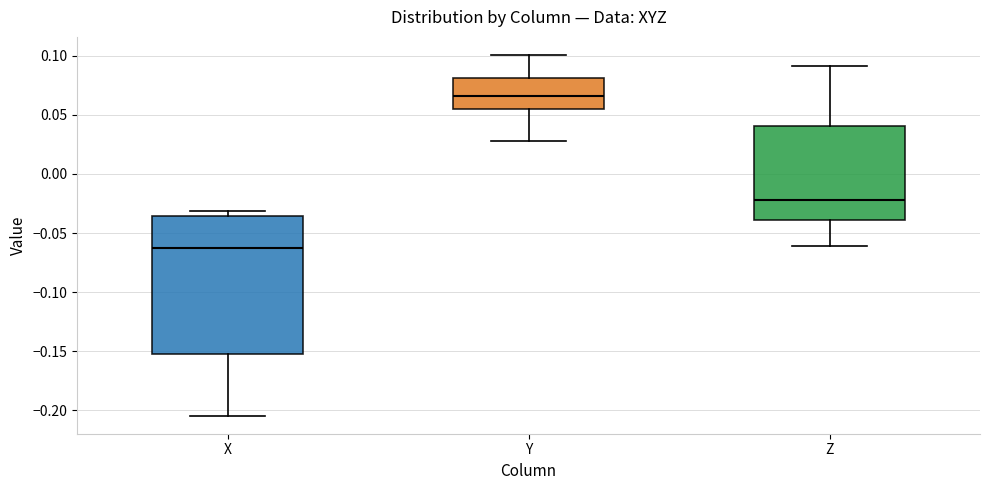

Reading left to right, transcribe this box plot: for each box, give where its median line is, the range the box spans, and where its two whiskers end, as read against the y-axis. The values are not printed on the chart, so give them approximately, as read against the axis.

X: median -0.065, box -0.155 to -0.035, whiskers -0.205 to -0.030
Y: median 0.065, box 0.055 to 0.080, whiskers 0.030 to 0.100
Z: median -0.020, box -0.040 to 0.040, whiskers -0.060 to 0.090